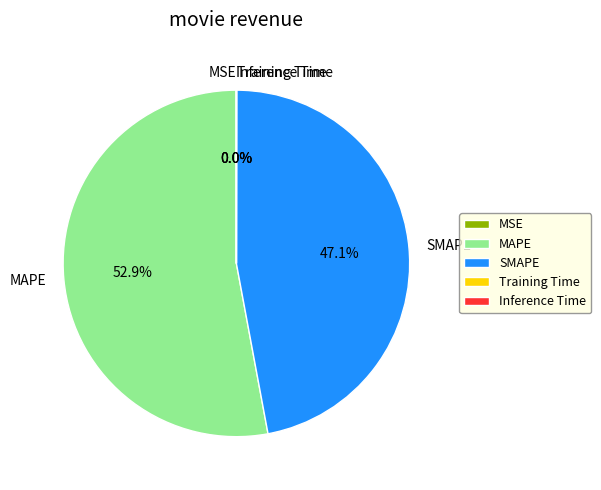

What portion of the pie excludes SMAPE?

52.9%